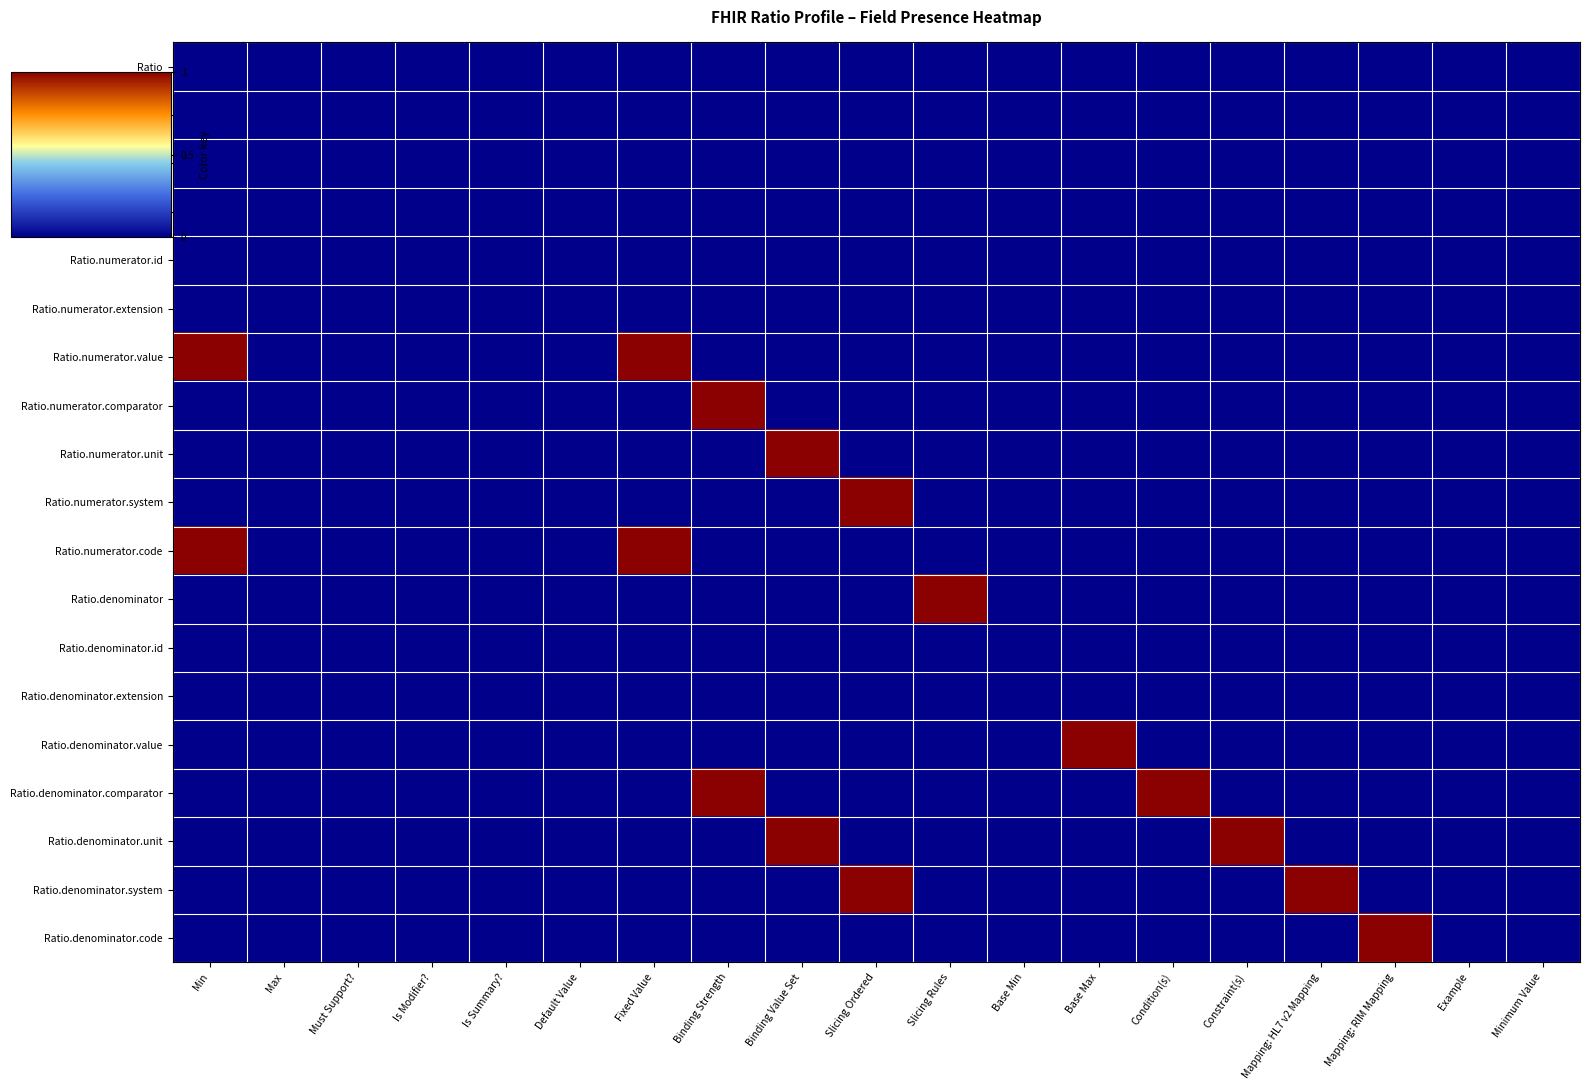

Reading left to right, list all the values displayed in this chart.

Ratio: Min=0	Max=0	Must Support?=0	Is Modifier?=0	Is Summary?=0	Default Value=0	Fixed Value=0	Binding Strength=0	Binding Value Set=0	Slicing Ordered=0	Slicing Rules=0	Base Min=0	Base Max=0	Condition(s)=0	Constraint(s)=0	Mapping: HL7 v2 Mapping=0	Mapping: RIM Mapping=0	Example=0	Minimum Value=0
Ratio.id: Min=0	Max=0	Must Support?=0	Is Modifier?=0	Is Summary?=0	Default Value=0	Fixed Value=0	Binding Strength=0	Binding Value Set=0	Slicing Ordered=0	Slicing Rules=0	Base Min=0	Base Max=0	Condition(s)=0	Constraint(s)=0	Mapping: HL7 v2 Mapping=0	Mapping: RIM Mapping=0	Example=0	Minimum Value=0
Ratio.extension: Min=0	Max=0	Must Support?=0	Is Modifier?=0	Is Summary?=0	Default Value=0	Fixed Value=0	Binding Strength=0	Binding Value Set=0	Slicing Ordered=0	Slicing Rules=0	Base Min=0	Base Max=0	Condition(s)=0	Constraint(s)=0	Mapping: HL7 v2 Mapping=0	Mapping: RIM Mapping=0	Example=0	Minimum Value=0
Ratio.numerator: Min=0	Max=0	Must Support?=0	Is Modifier?=0	Is Summary?=0	Default Value=0	Fixed Value=0	Binding Strength=0	Binding Value Set=0	Slicing Ordered=0	Slicing Rules=0	Base Min=0	Base Max=0	Condition(s)=0	Constraint(s)=0	Mapping: HL7 v2 Mapping=0	Mapping: RIM Mapping=0	Example=0	Minimum Value=0
Ratio.numerator.id: Min=0	Max=0	Must Support?=0	Is Modifier?=0	Is Summary?=0	Default Value=0	Fixed Value=0	Binding Strength=0	Binding Value Set=0	Slicing Ordered=0	Slicing Rules=0	Base Min=0	Base Max=0	Condition(s)=0	Constraint(s)=0	Mapping: HL7 v2 Mapping=0	Mapping: RIM Mapping=0	Example=0	Minimum Value=0
Ratio.numerator.extension: Min=0	Max=0	Must Support?=0	Is Modifier?=0	Is Summary?=0	Default Value=0	Fixed Value=0	Binding Strength=0	Binding Value Set=0	Slicing Ordered=0	Slicing Rules=0	Base Min=0	Base Max=0	Condition(s)=0	Constraint(s)=0	Mapping: HL7 v2 Mapping=0	Mapping: RIM Mapping=0	Example=0	Minimum Value=0
Ratio.numerator.value: Min=1	Max=0	Must Support?=0	Is Modifier?=0	Is Summary?=0	Default Value=0	Fixed Value=1	Binding Strength=0	Binding Value Set=0	Slicing Ordered=0	Slicing Rules=0	Base Min=0	Base Max=0	Condition(s)=0	Constraint(s)=0	Mapping: HL7 v2 Mapping=0	Mapping: RIM Mapping=0	Example=0	Minimum Value=0
Ratio.numerator.comparator: Min=0	Max=0	Must Support?=0	Is Modifier?=0	Is Summary?=0	Default Value=0	Fixed Value=0	Binding Strength=1	Binding Value Set=0	Slicing Ordered=0	Slicing Rules=0	Base Min=0	Base Max=0	Condition(s)=0	Constraint(s)=0	Mapping: HL7 v2 Mapping=0	Mapping: RIM Mapping=0	Example=0	Minimum Value=0
Ratio.numerator.unit: Min=0	Max=0	Must Support?=0	Is Modifier?=0	Is Summary?=0	Default Value=0	Fixed Value=0	Binding Strength=0	Binding Value Set=1	Slicing Ordered=0	Slicing Rules=0	Base Min=0	Base Max=0	Condition(s)=0	Constraint(s)=0	Mapping: HL7 v2 Mapping=0	Mapping: RIM Mapping=0	Example=0	Minimum Value=0
Ratio.numerator.system: Min=0	Max=0	Must Support?=0	Is Modifier?=0	Is Summary?=0	Default Value=0	Fixed Value=0	Binding Strength=0	Binding Value Set=0	Slicing Ordered=1	Slicing Rules=0	Base Min=0	Base Max=0	Condition(s)=0	Constraint(s)=0	Mapping: HL7 v2 Mapping=0	Mapping: RIM Mapping=0	Example=0	Minimum Value=0
Ratio.numerator.code: Min=1	Max=0	Must Support?=0	Is Modifier?=0	Is Summary?=0	Default Value=0	Fixed Value=1	Binding Strength=0	Binding Value Set=0	Slicing Ordered=0	Slicing Rules=0	Base Min=0	Base Max=0	Condition(s)=0	Constraint(s)=0	Mapping: HL7 v2 Mapping=0	Mapping: RIM Mapping=0	Example=0	Minimum Value=0
Ratio.denominator: Min=0	Max=0	Must Support?=0	Is Modifier?=0	Is Summary?=0	Default Value=0	Fixed Value=0	Binding Strength=0	Binding Value Set=0	Slicing Ordered=0	Slicing Rules=1	Base Min=0	Base Max=0	Condition(s)=0	Constraint(s)=0	Mapping: HL7 v2 Mapping=0	Mapping: RIM Mapping=0	Example=0	Minimum Value=0
Ratio.denominator.id: Min=0	Max=0	Must Support?=0	Is Modifier?=0	Is Summary?=0	Default Value=0	Fixed Value=0	Binding Strength=0	Binding Value Set=0	Slicing Ordered=0	Slicing Rules=0	Base Min=0	Base Max=0	Condition(s)=0	Constraint(s)=0	Mapping: HL7 v2 Mapping=0	Mapping: RIM Mapping=0	Example=0	Minimum Value=0
Ratio.denominator.extension: Min=0	Max=0	Must Support?=0	Is Modifier?=0	Is Summary?=0	Default Value=0	Fixed Value=0	Binding Strength=0	Binding Value Set=0	Slicing Ordered=0	Slicing Rules=0	Base Min=0	Base Max=0	Condition(s)=0	Constraint(s)=0	Mapping: HL7 v2 Mapping=0	Mapping: RIM Mapping=0	Example=0	Minimum Value=0
Ratio.denominator.value: Min=0	Max=0	Must Support?=0	Is Modifier?=0	Is Summary?=0	Default Value=0	Fixed Value=0	Binding Strength=0	Binding Value Set=0	Slicing Ordered=0	Slicing Rules=0	Base Min=0	Base Max=1	Condition(s)=0	Constraint(s)=0	Mapping: HL7 v2 Mapping=0	Mapping: RIM Mapping=0	Example=0	Minimum Value=0
Ratio.denominator.comparator: Min=0	Max=0	Must Support?=0	Is Modifier?=0	Is Summary?=0	Default Value=0	Fixed Value=0	Binding Strength=1	Binding Value Set=0	Slicing Ordered=0	Slicing Rules=0	Base Min=0	Base Max=0	Condition(s)=1	Constraint(s)=0	Mapping: HL7 v2 Mapping=0	Mapping: RIM Mapping=0	Example=0	Minimum Value=0
Ratio.denominator.unit: Min=0	Max=0	Must Support?=0	Is Modifier?=0	Is Summary?=0	Default Value=0	Fixed Value=0	Binding Strength=0	Binding Value Set=1	Slicing Ordered=0	Slicing Rules=0	Base Min=0	Base Max=0	Condition(s)=0	Constraint(s)=1	Mapping: HL7 v2 Mapping=0	Mapping: RIM Mapping=0	Example=0	Minimum Value=0
Ratio.denominator.system: Min=0	Max=0	Must Support?=0	Is Modifier?=0	Is Summary?=0	Default Value=0	Fixed Value=0	Binding Strength=0	Binding Value Set=0	Slicing Ordered=1	Slicing Rules=0	Base Min=0	Base Max=0	Condition(s)=0	Constraint(s)=0	Mapping: HL7 v2 Mapping=1	Mapping: RIM Mapping=0	Example=0	Minimum Value=0
Ratio.denominator.code: Min=0	Max=0	Must Support?=0	Is Modifier?=0	Is Summary?=0	Default Value=0	Fixed Value=0	Binding Strength=0	Binding Value Set=0	Slicing Ordered=0	Slicing Rules=0	Base Min=0	Base Max=0	Condition(s)=0	Constraint(s)=0	Mapping: HL7 v2 Mapping=0	Mapping: RIM Mapping=1	Example=0	Minimum Value=0